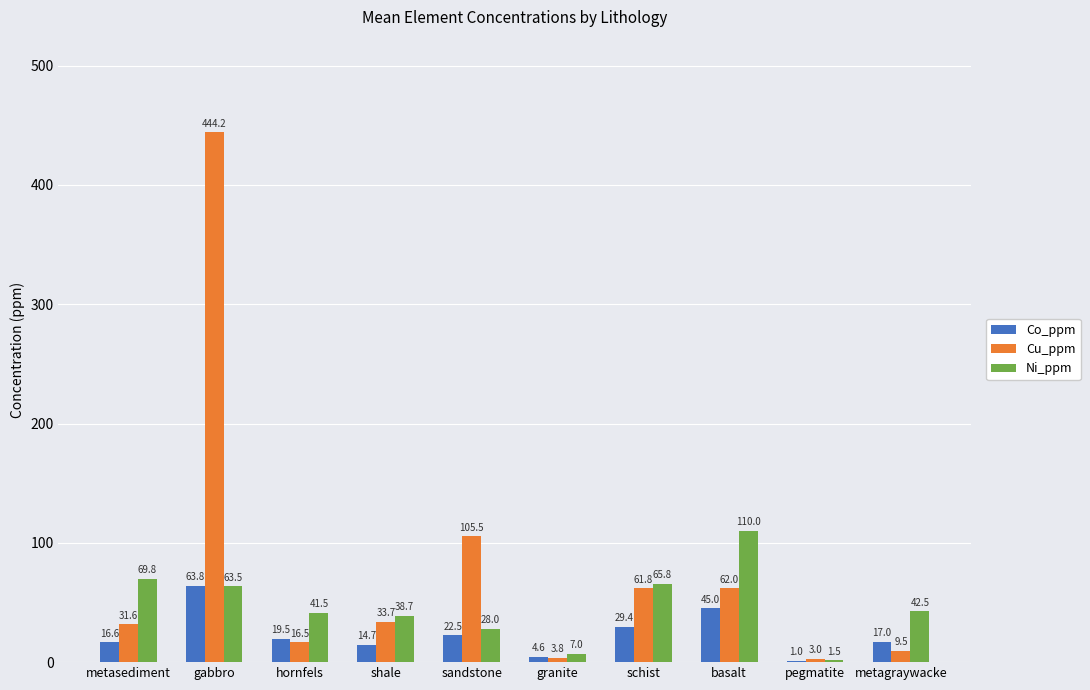

Read the Cu_ppm value at sandstone.

105.5